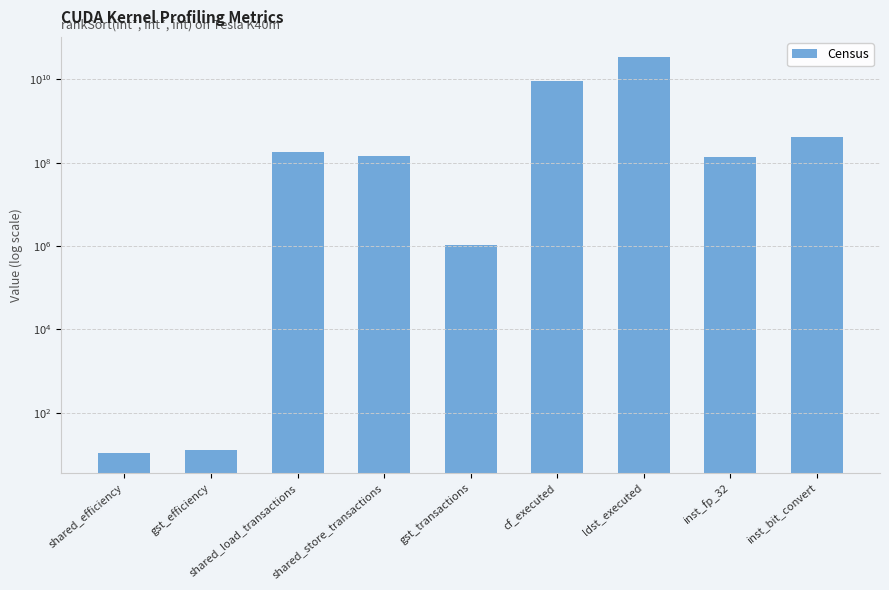

How many bars are there in total?

9